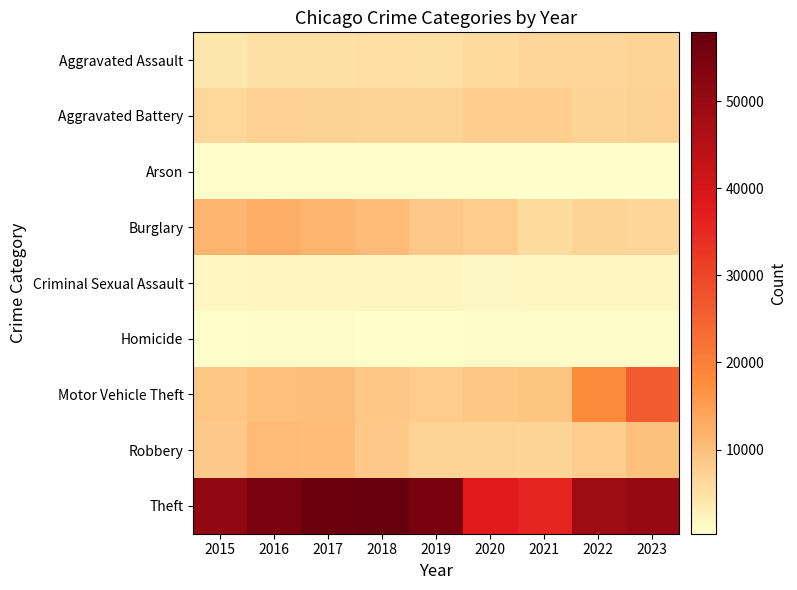

Rank the series by their maximum value, from lowest to highest.

Arson, Homicide, Criminal Sexual Assault, Aggravated Assault, Aggravated Battery, Robbery, Burglary, Motor Vehicle Theft, Theft